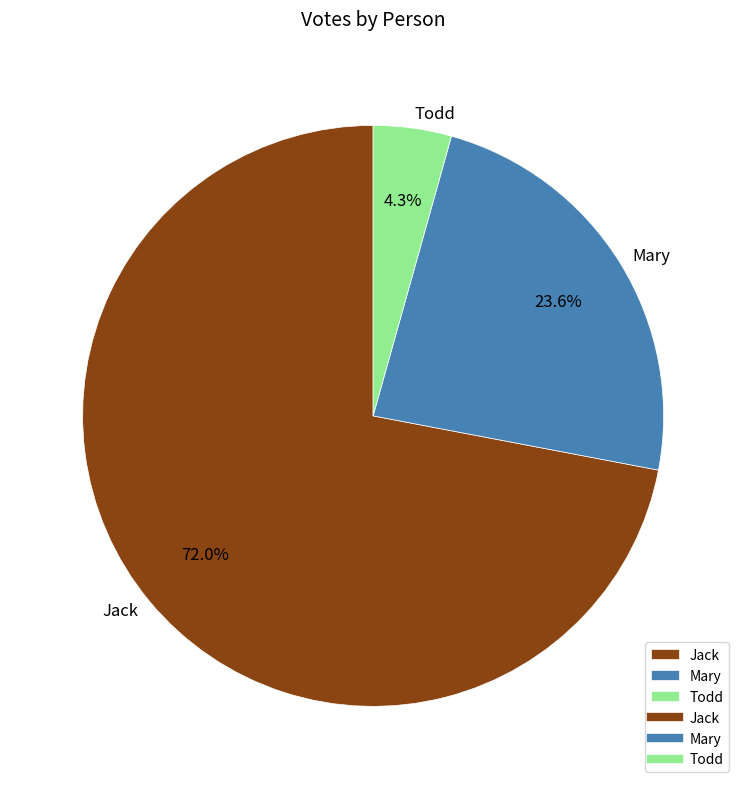

What percentage is NOT represented by Todd?

95.7%